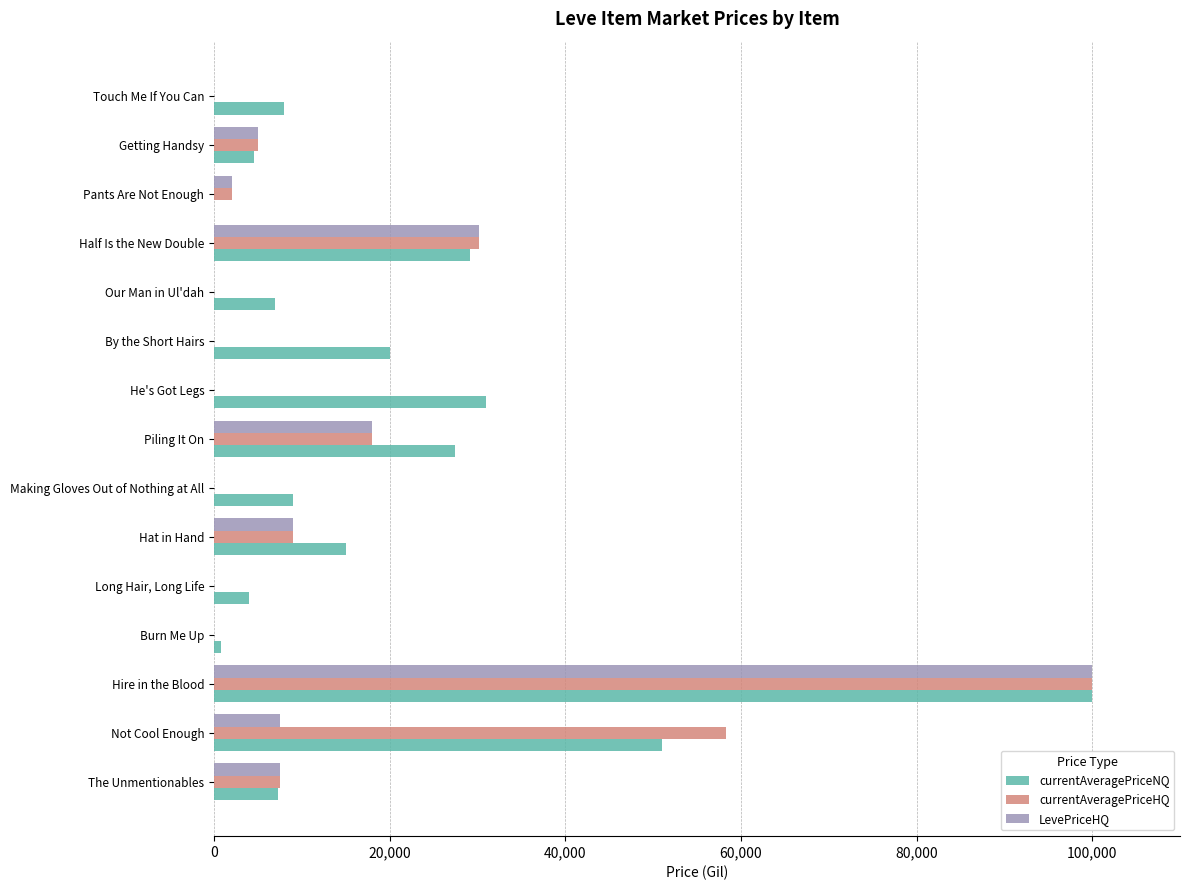

At which category is the sum across all series the highest?

Hire in the Blood